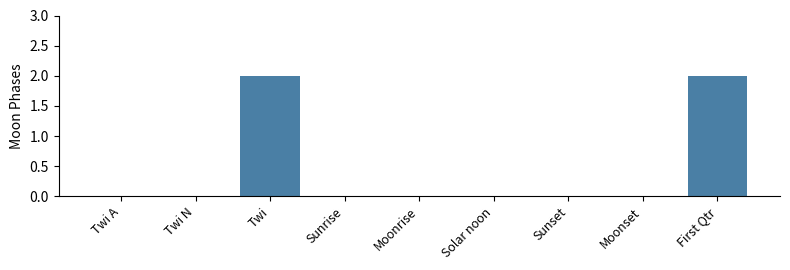

How many distinct data groups are displayed?

1